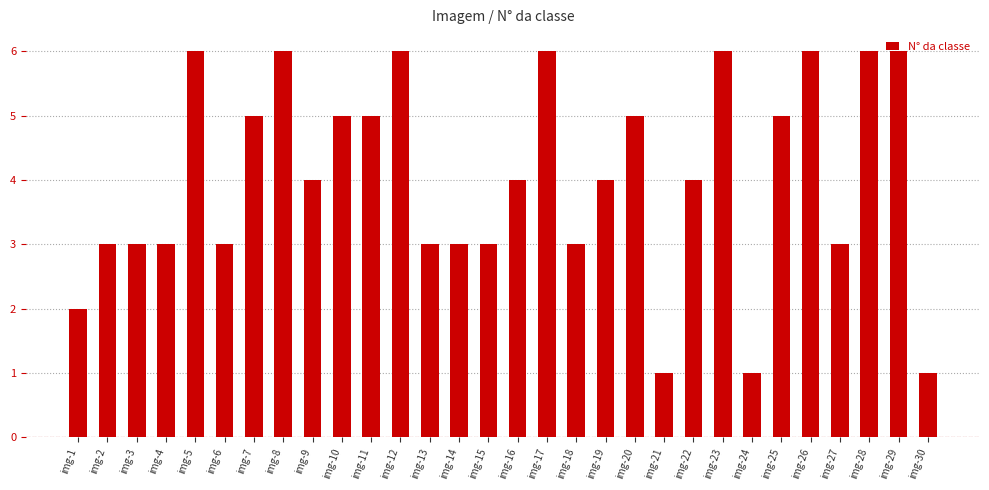

What is the difference between the maximum and minimum values?

5